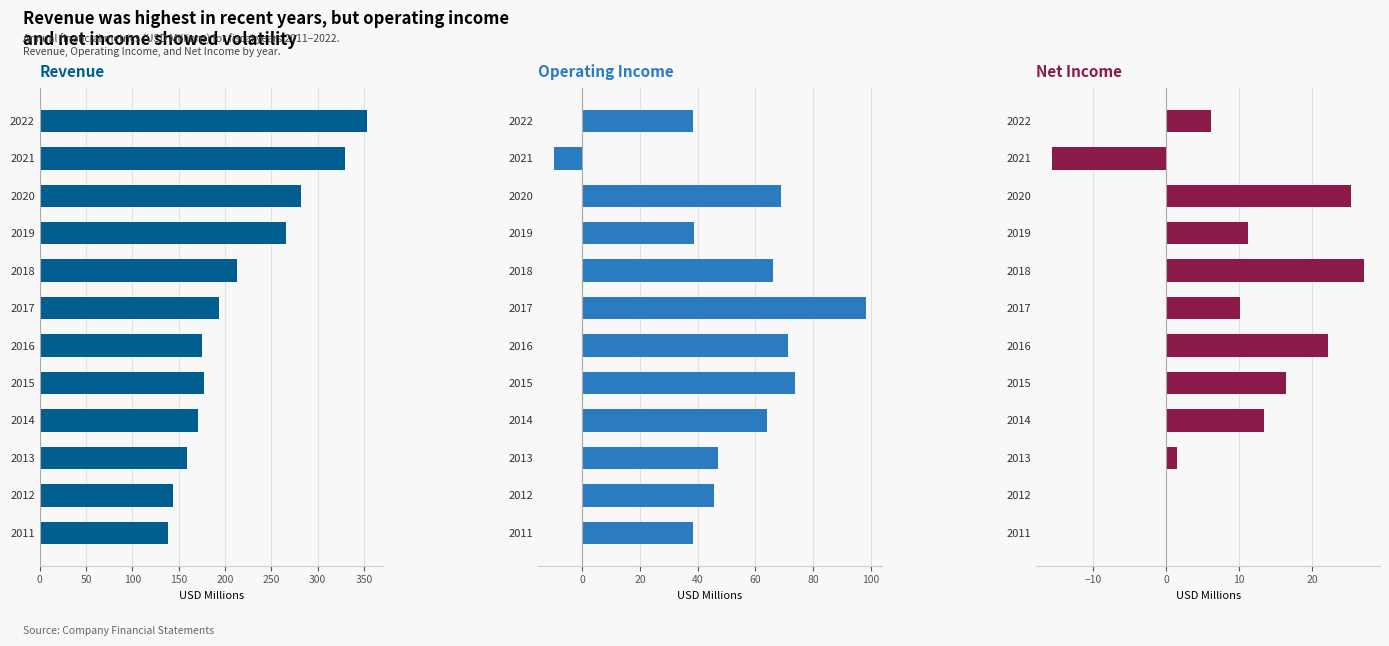

What is the approximate value of Revenue at 2013?

158.9